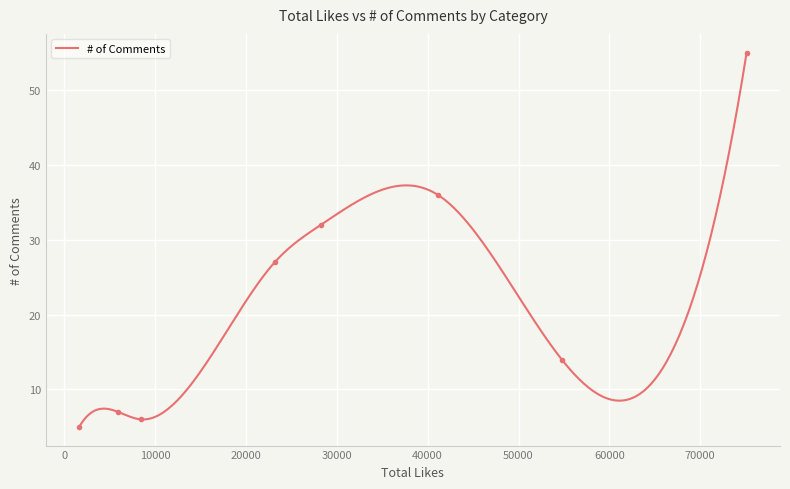

List the labels in order of value, largest first.

Comment on Video, Social Awareness Joke, Political/News Statement, Joke, Social Awareness Statement, Anecdote, Positivity/Gratitude, Religious